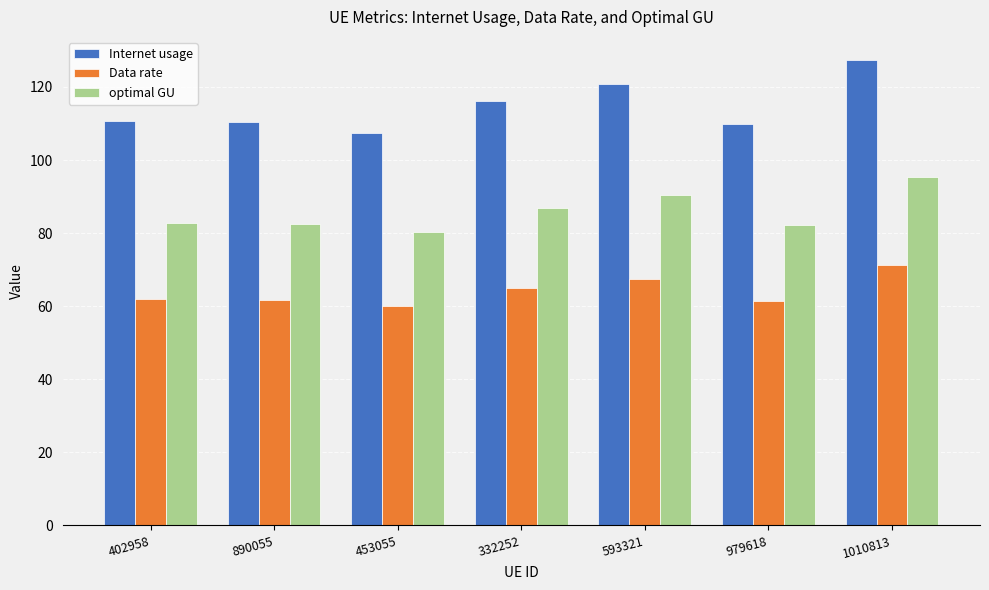

The value of Data rate at 453055 is 17.8. True or false?

False